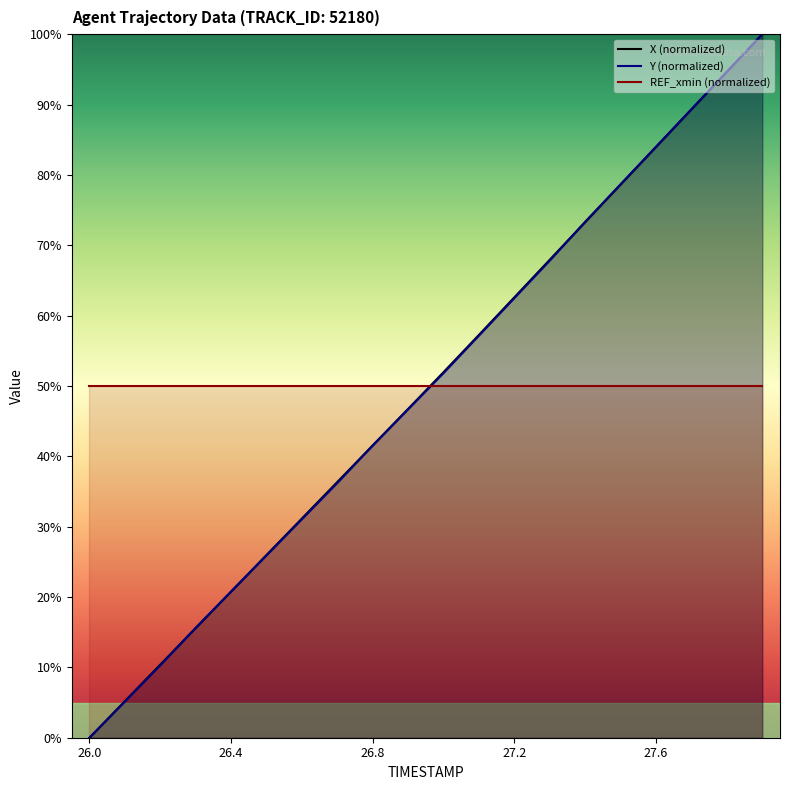

True or false: X (normalized) and REF_xmin (normalized) intersect in this chart.

True